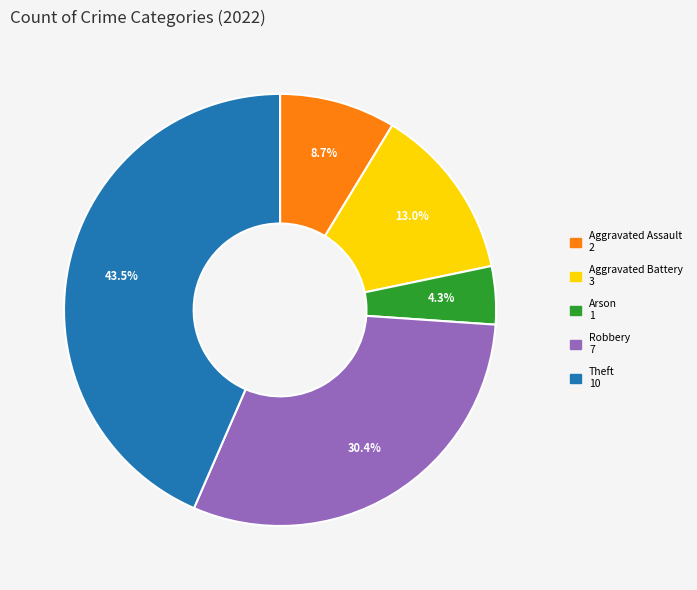

How much of the chart is everything except Theft?

56.5%